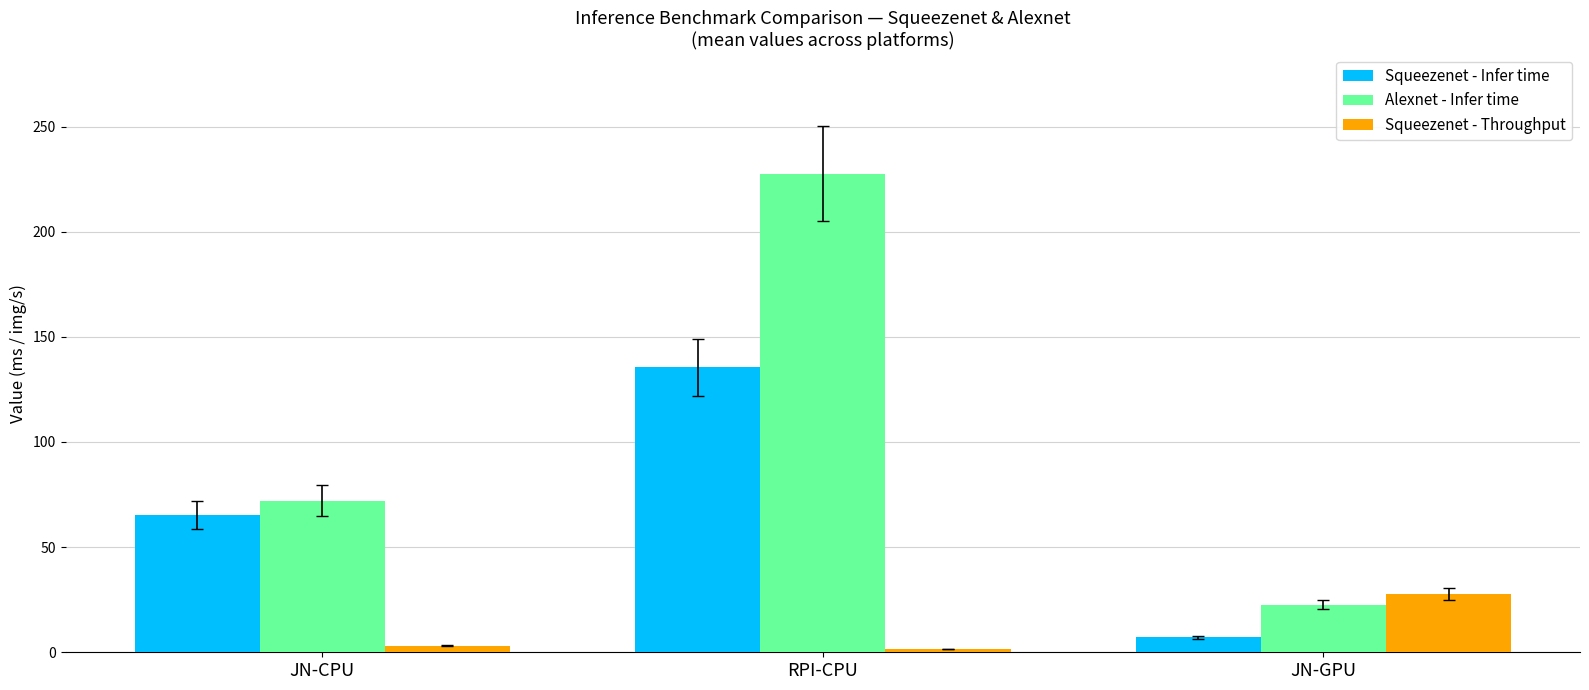

At how many categories does at least one series exceed 49?

2